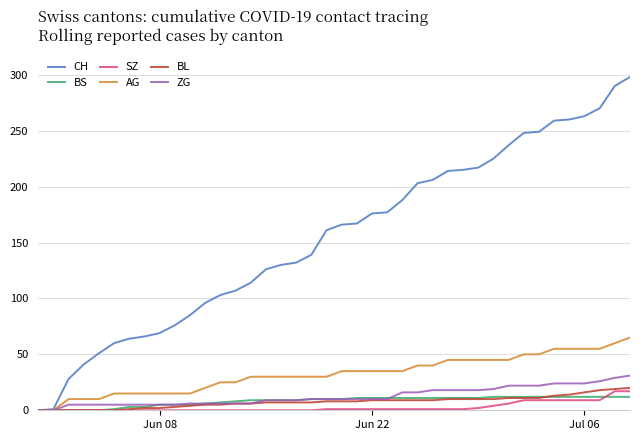

What is the maximum value shown in the chart?

298